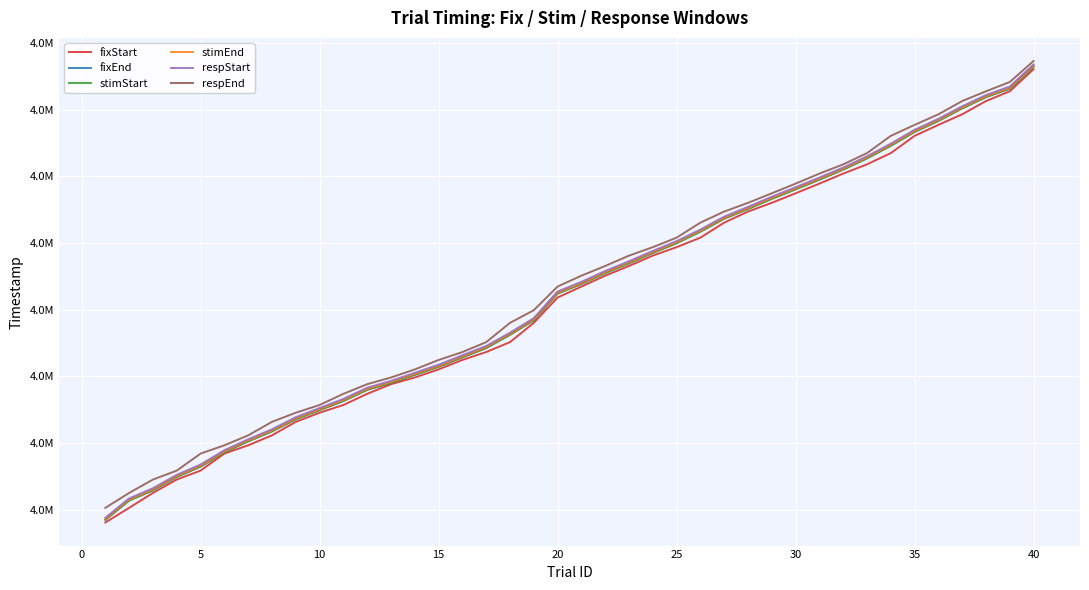

Reading right to left, what are all the values shown in this chart?

fixStart: 4215181	4206888	4203221	4198253	4194287	4190170	4183702	4179485	4176018	4172268	4168635	4165067	4161784	4157633	4151999	4148432	4145265	4141382	4137748	4133664	4129547	4120046	4112829	4109112	4106145	4102594	4099577	4097061	4093444	4089260	4086360	4082942	4077875	4074143	4071042	4064657	4061307	4056292	4050708	4045206
fixEnd: 4216170	4207886	4204719	4200502	4195785	4191668	4186451	4181734	4177517	4173766	4170132	4166565	4162782	4159132	4154248	4149931	4146264	4142380	4138746	4134663	4131046	4121044	4115577	4110610	4107143	4103593	4100576	4097559	4094942	4090758	4087358	4083941	4079374	4075640	4071540	4066156	4062306	4057289	4053455	4046204
stimStart: 4216187	4207903	4204736	4200518	4195802	4191685	4186467	4181750	4177533	4173783	4170149	4166582	4162798	4159148	4154264	4149947	4146281	4142397	4138763	4134679	4131062	4121061	4115594	4110627	4107160	4103610	4100592	4097576	4094959	4090775	4087374	4083958	4079390	4075657	4071556	4066173	4062322	4057305	4053471	4046221
stimEnd: 4216454	4208169	4204986	4200768	4196068	4191951	4186734	4182017	4177800	4174050	4170416	4166849	4163049	4159398	4154531	4150214	4146531	4142663	4139013	4134929	4131329	4121328	4115861	4110894	4107426	4103860	4100842	4097826	4095225	4091042	4087625	4084208	4079658	4075907	4071806	4066439	4062572	4057572	4053738	4046471
respStart: 4216954	4208669	4205486	4201269	4196569	4192451	4187234	4182517	4178300	4174550	4170916	4167349	4163549	4159898	4155032	4150714	4147030	4143163	4139513	4135429	4131829	4121828	4116361	4111394	4107926	4104360	4101343	4098326	4095726	4091542	4088125	4084708	4080158	4076407	4072307	4066940	4063073	4058072	4054239	4046971
respEnd: 4218253	4210370	4206886	4203219	4198252	4194285	4190168	4183700	4179483	4176016	4172266	4168632	4165065	4161782	4157631	4151997	4148430	4145263	4141380	4137746	4133662	4124795	4120044	4112827	4109110	4106143	4102592	4099575	4097059	4093442	4089258	4086358	4082941	4077873	4074140	4071040	4064656	4061305	4056290	4050706